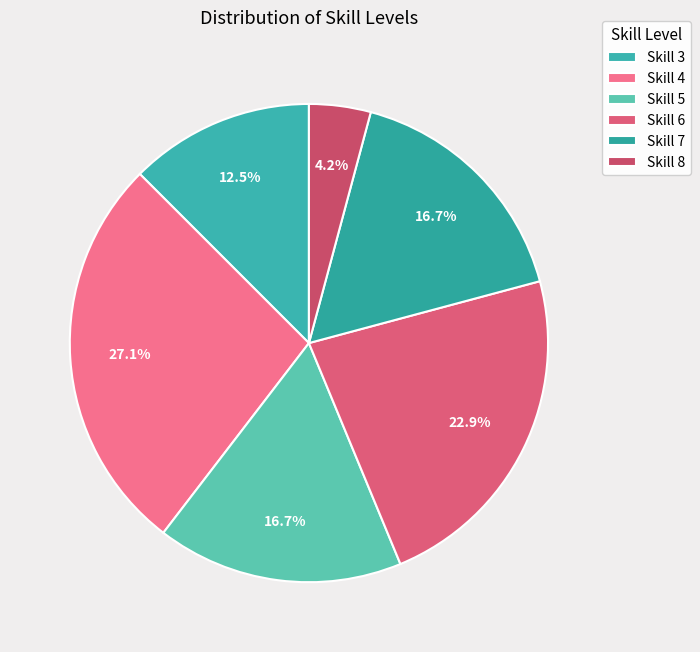

To the nearest percent, what percentage of the pie is Skill 7?

17%